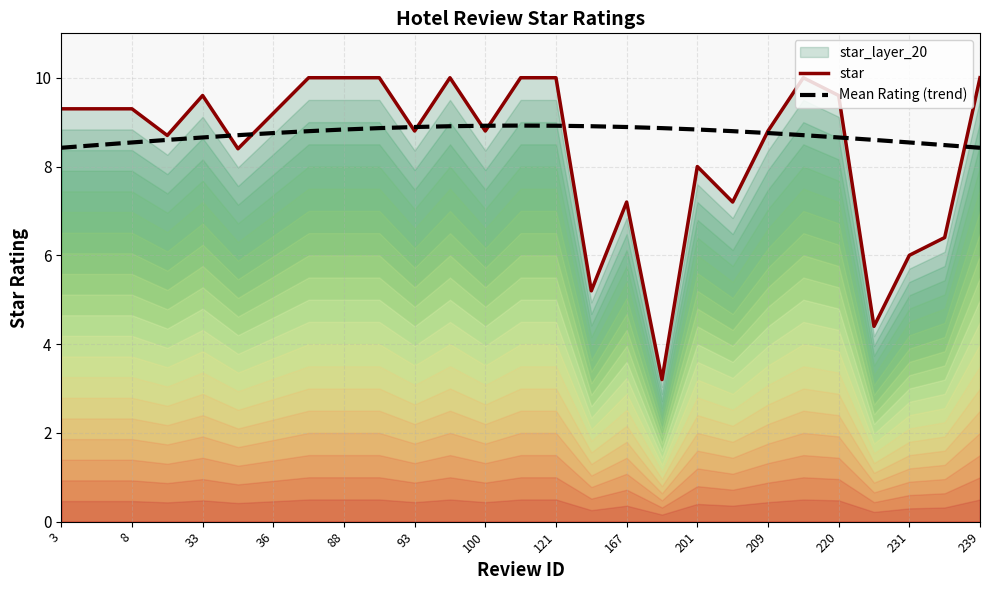

Reading left to right, what are all the values shown in this chart?

star: 9.3	9.3	9.3	8.7	9.6	8.4	9.2	10.0	10.0	10.0	8.8	10.0	8.8	10.0	10.0	5.2	7.2	3.2	8.0	7.2	8.8	10.0	9.6	4.4	6.0	6.4	10.0
Mean Rating (trend): 8.4	8.5	8.5	8.6	8.7	8.7	8.8	8.8	8.8	8.9	8.9	8.9	8.9	8.9	8.9	8.9	8.9	8.9	8.8	8.8	8.8	8.7	8.7	8.6	8.5	8.5	8.4